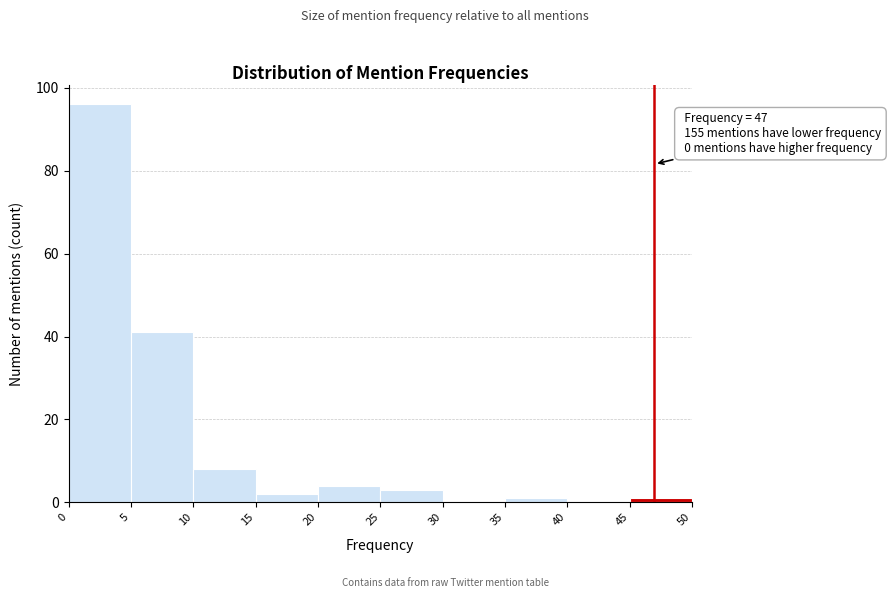

Over which range of the x-axis is the bar tallest?

0 to 5